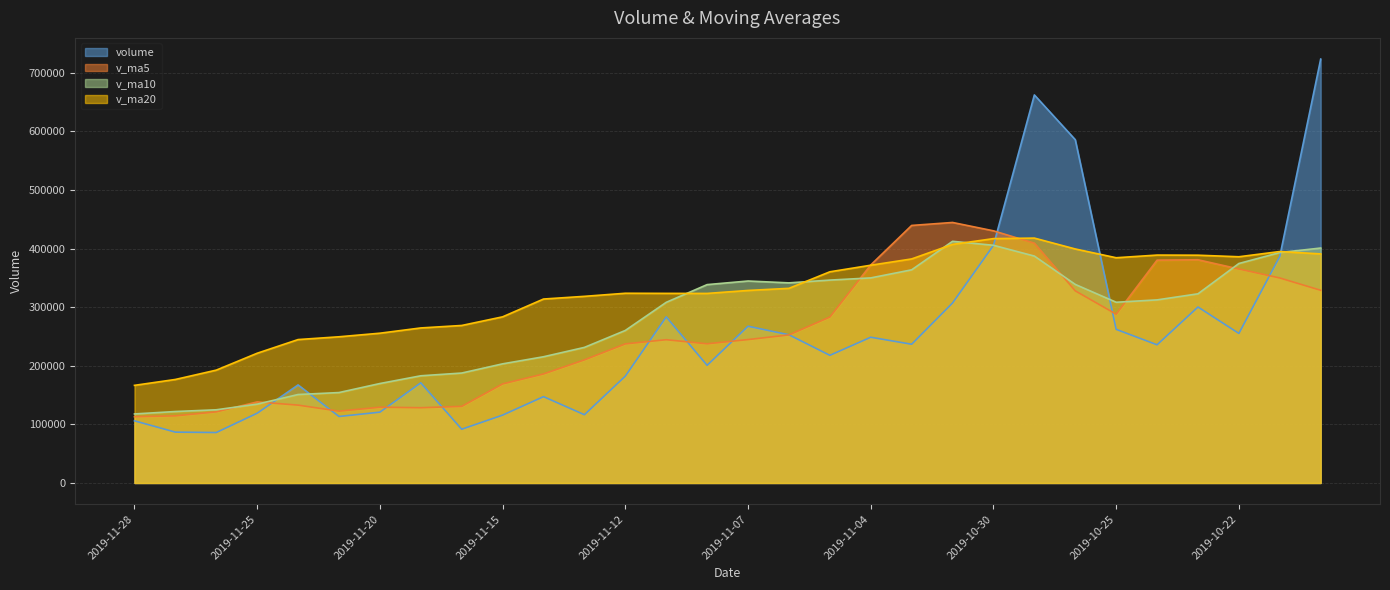

What are all the series names shown in the legend?

volume, v_ma5, v_ma10, v_ma20